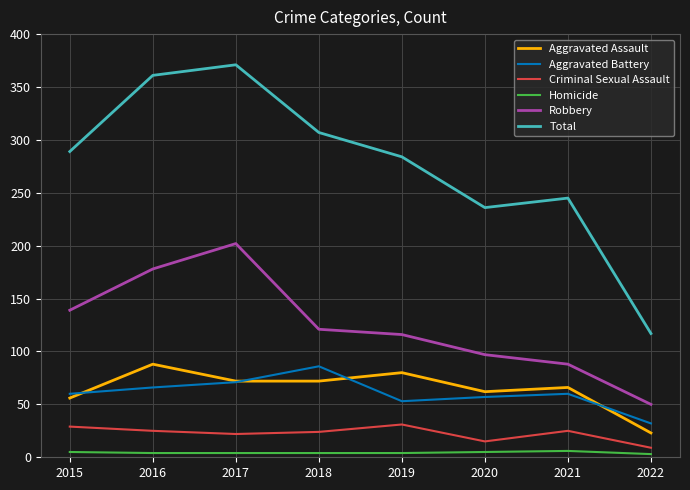

True or false: Robbery and Homicide cross at least once.

False